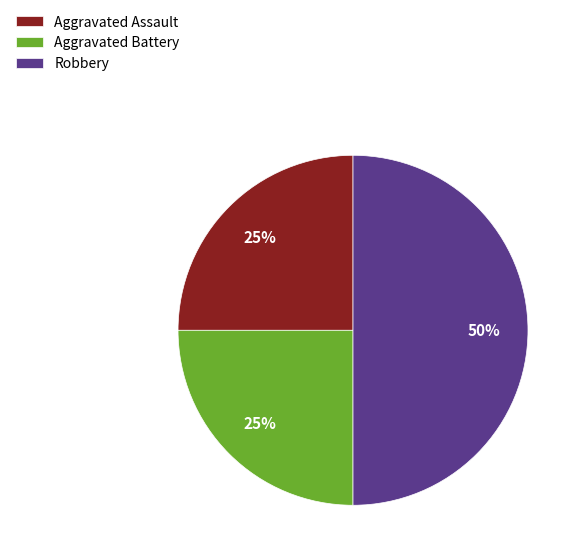

To the nearest percent, what is the average slice percentage?

33%